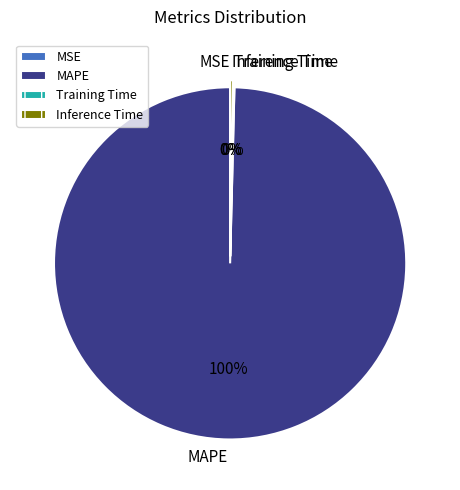

What is the majority slice?

MAPE